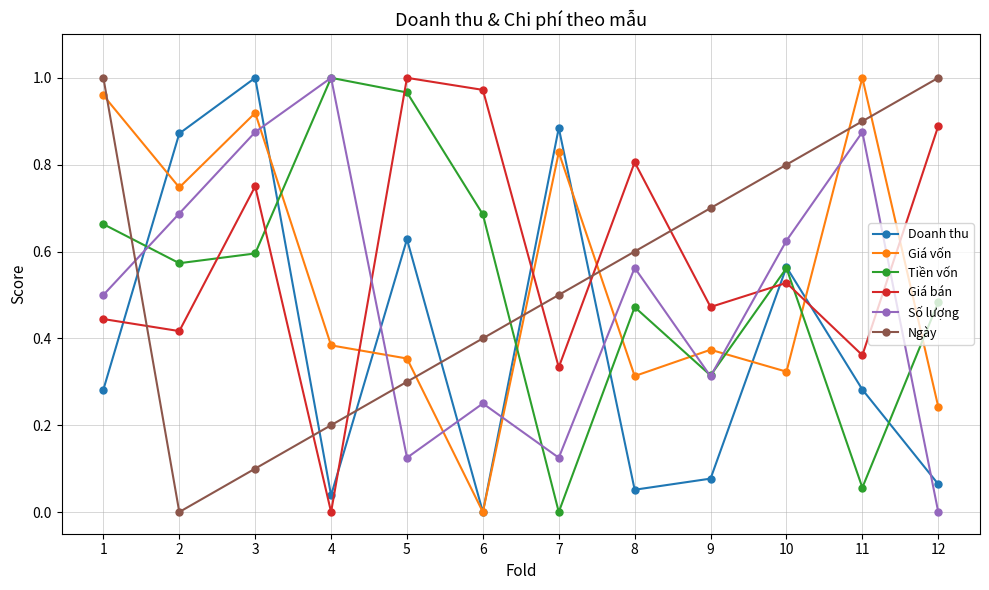

At which label does Tiền vốn reach its peak?

4